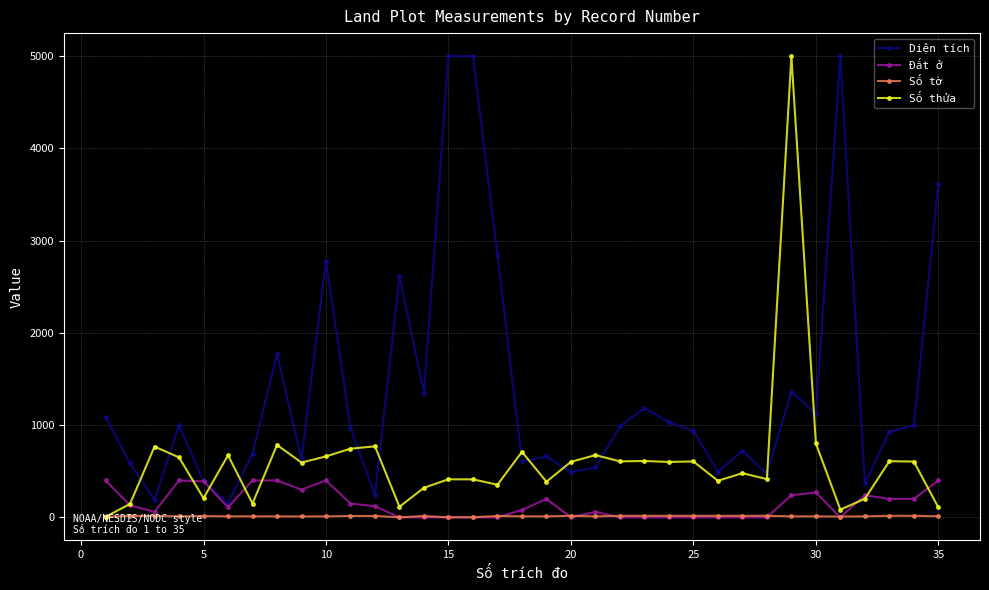

At how many categories does at least one series exceed 3764?

4